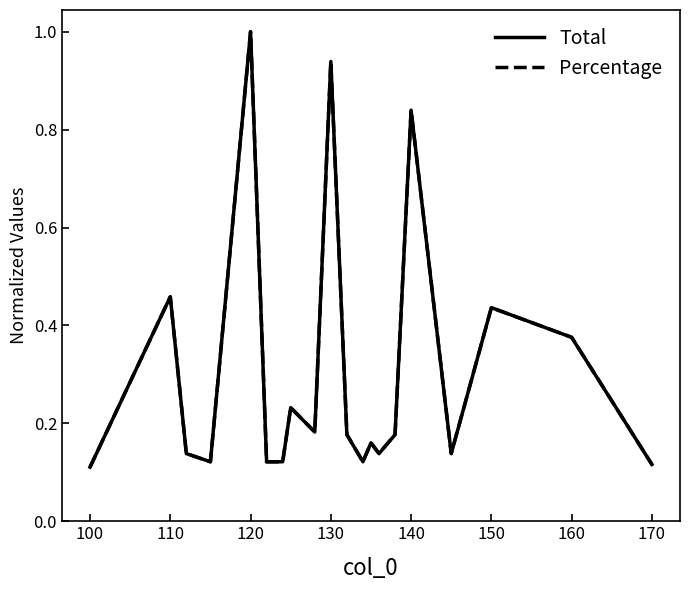

What is the highest value of the Percentage series?

1.0